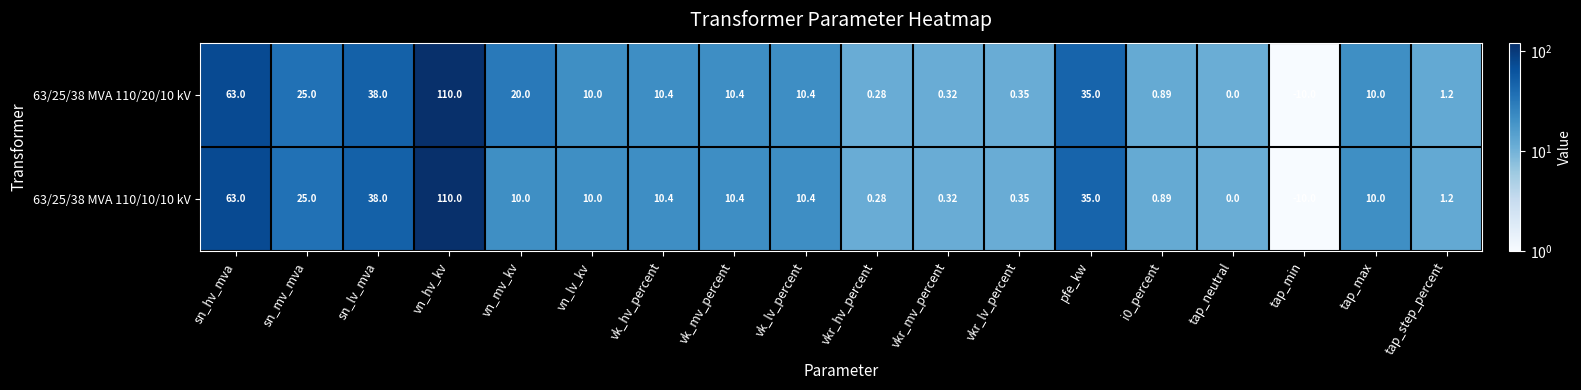

What is the maximum value shown in the chart?

110.0